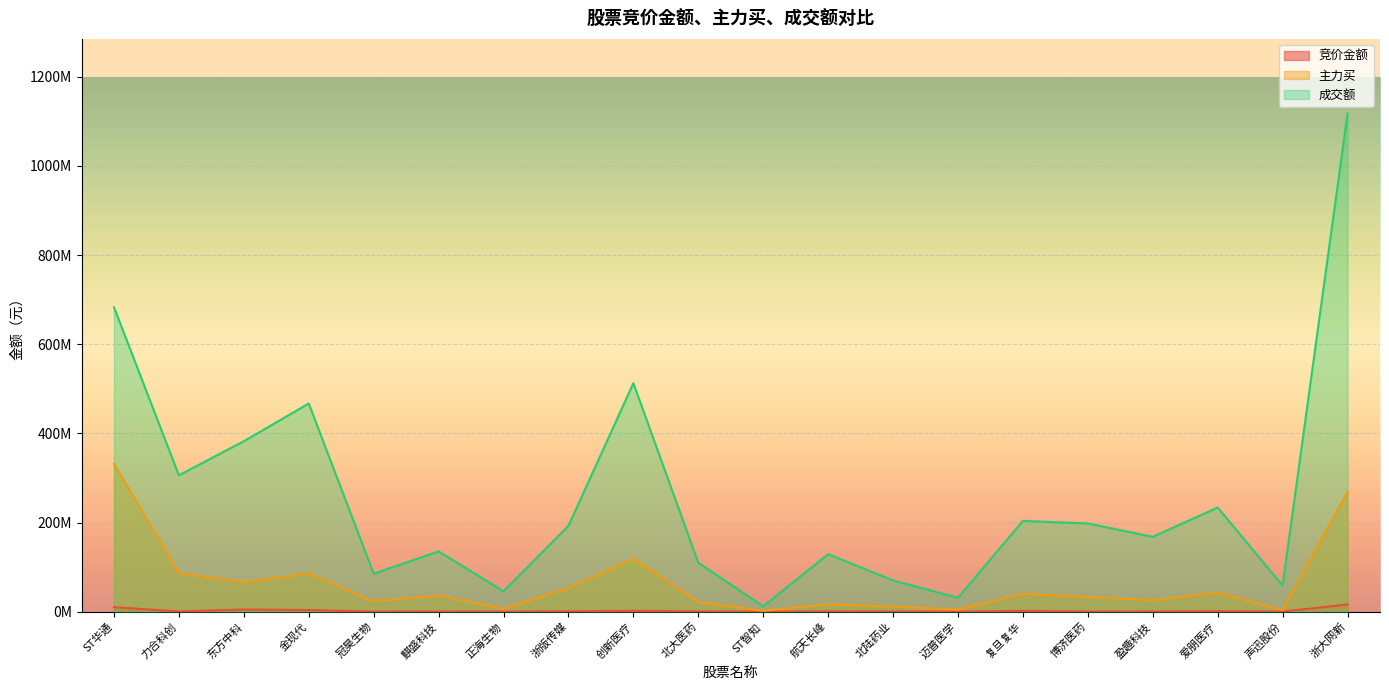

Between 金现代 and 博济医药, which series saw the biggest shift?

成交额